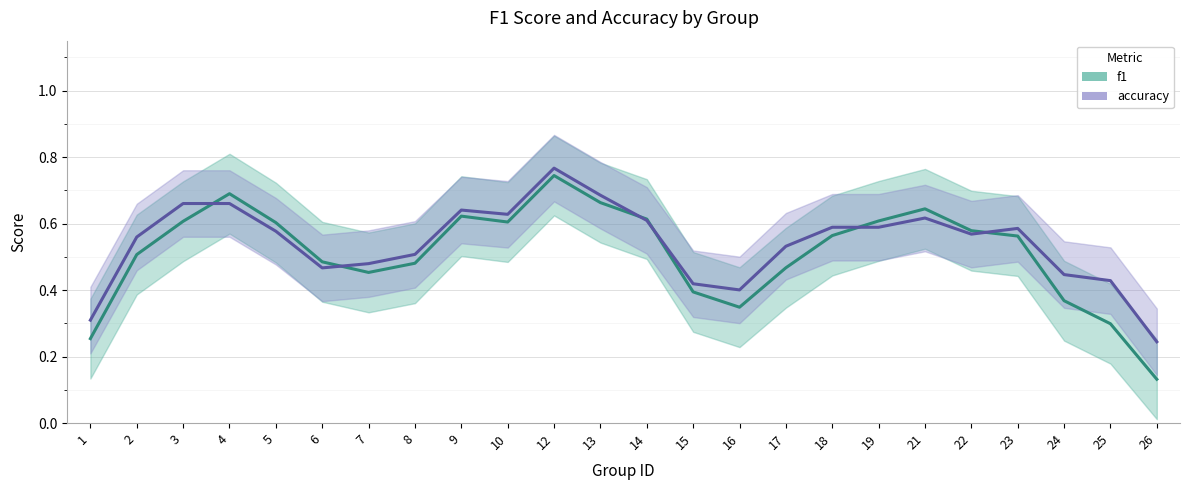

Is this an area chart (filled region under the line)?

No